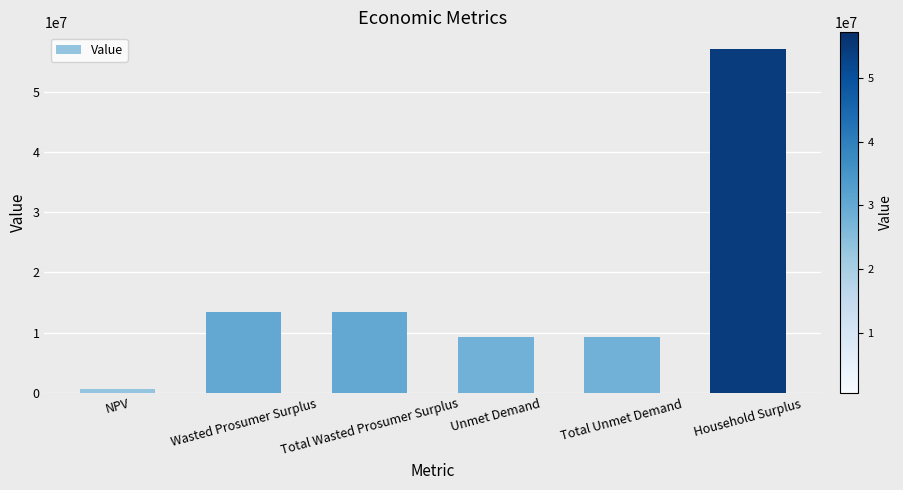

The value at Wasted Prosumer Surplus is 13384261.2. True or false?

True